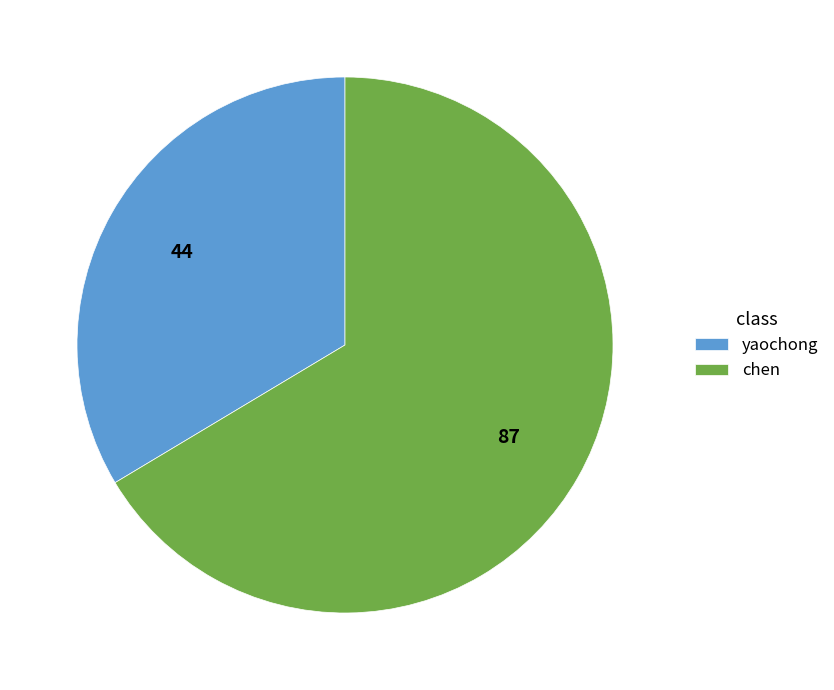

The chen slice represents 59% of the pie. True or false?

False